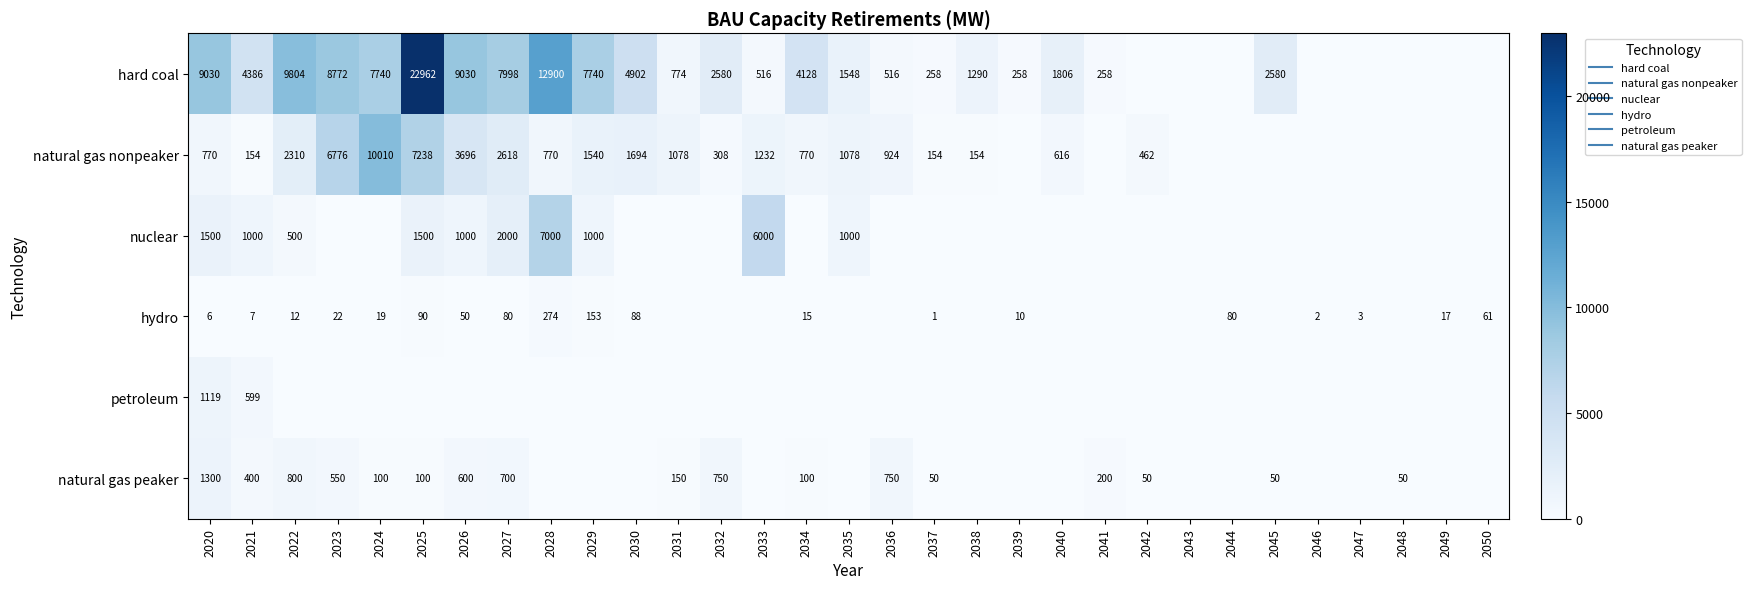

What is the highest value of the natural gas peaker series?

1300